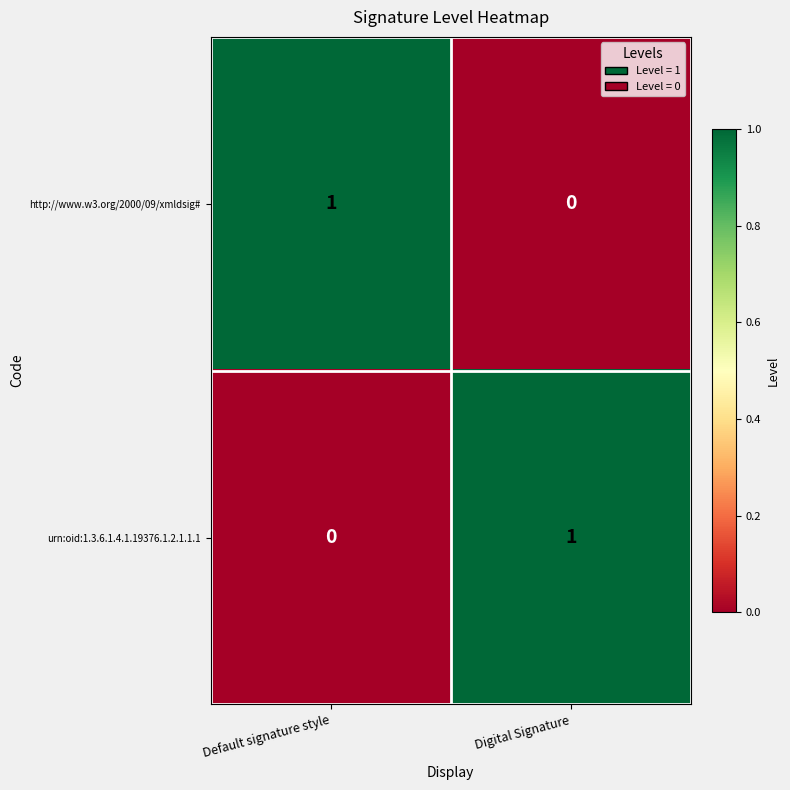

At how many categories does at least one series exceed 0?

2